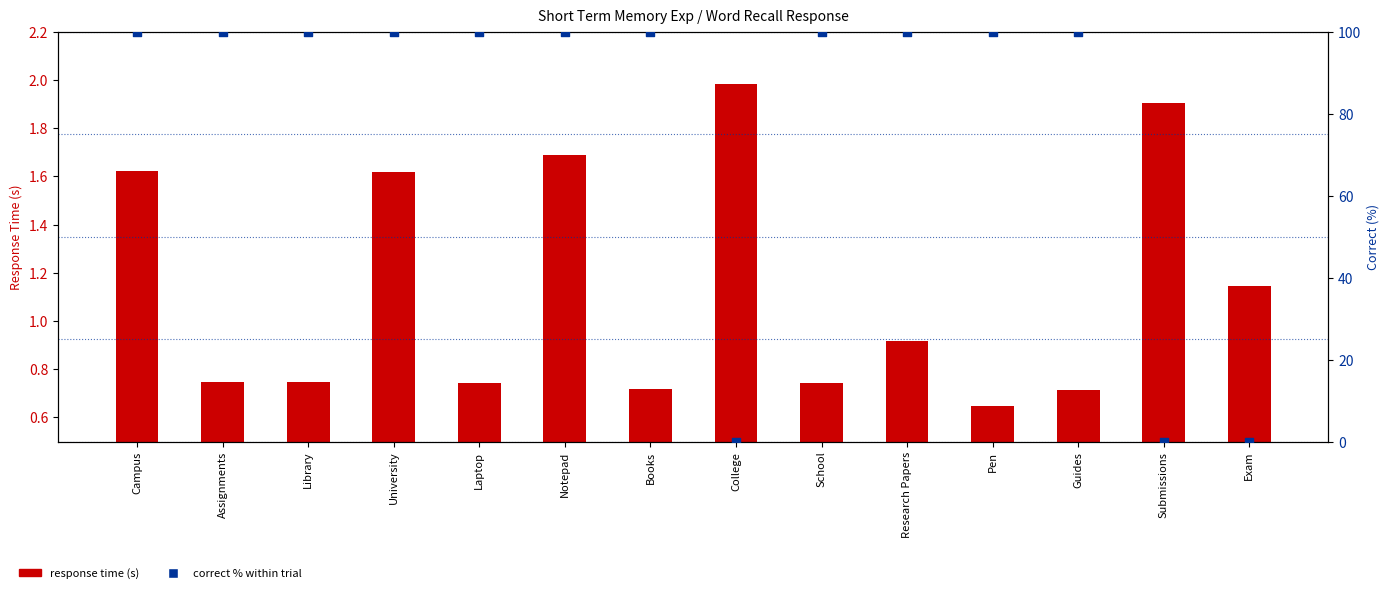

Which series has the largest total across all categories?

correct % within trial